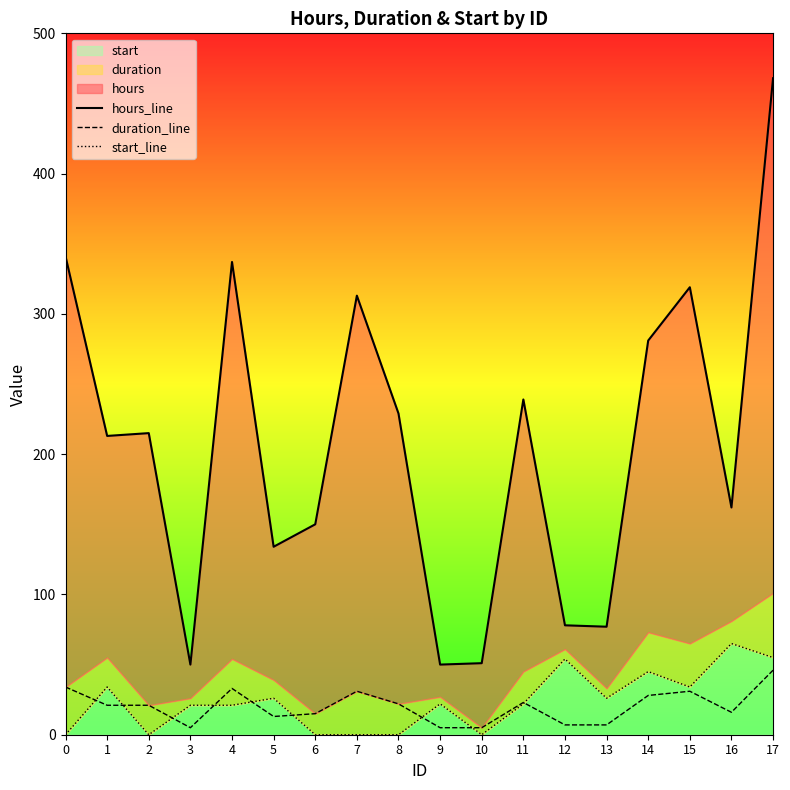

What is the difference between the highest and lowest values at 9?

45